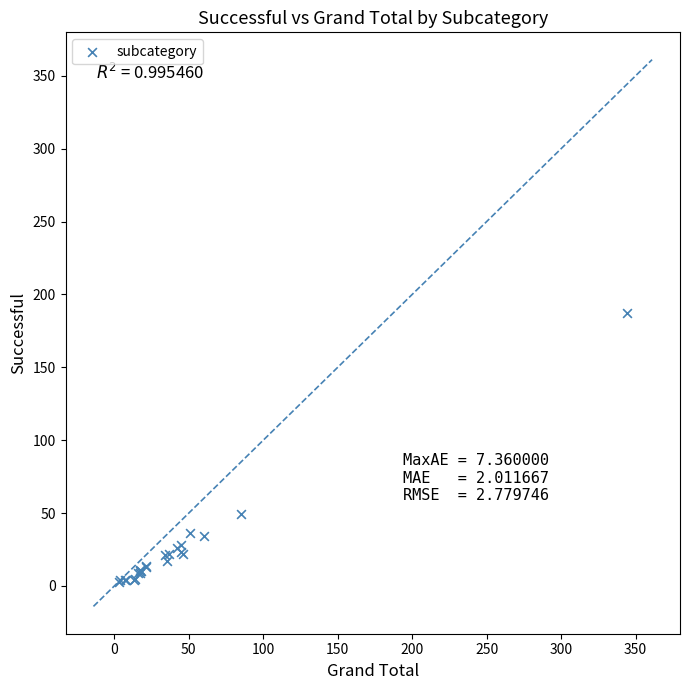

What Y value in the scatter plot is closest to 95?

49